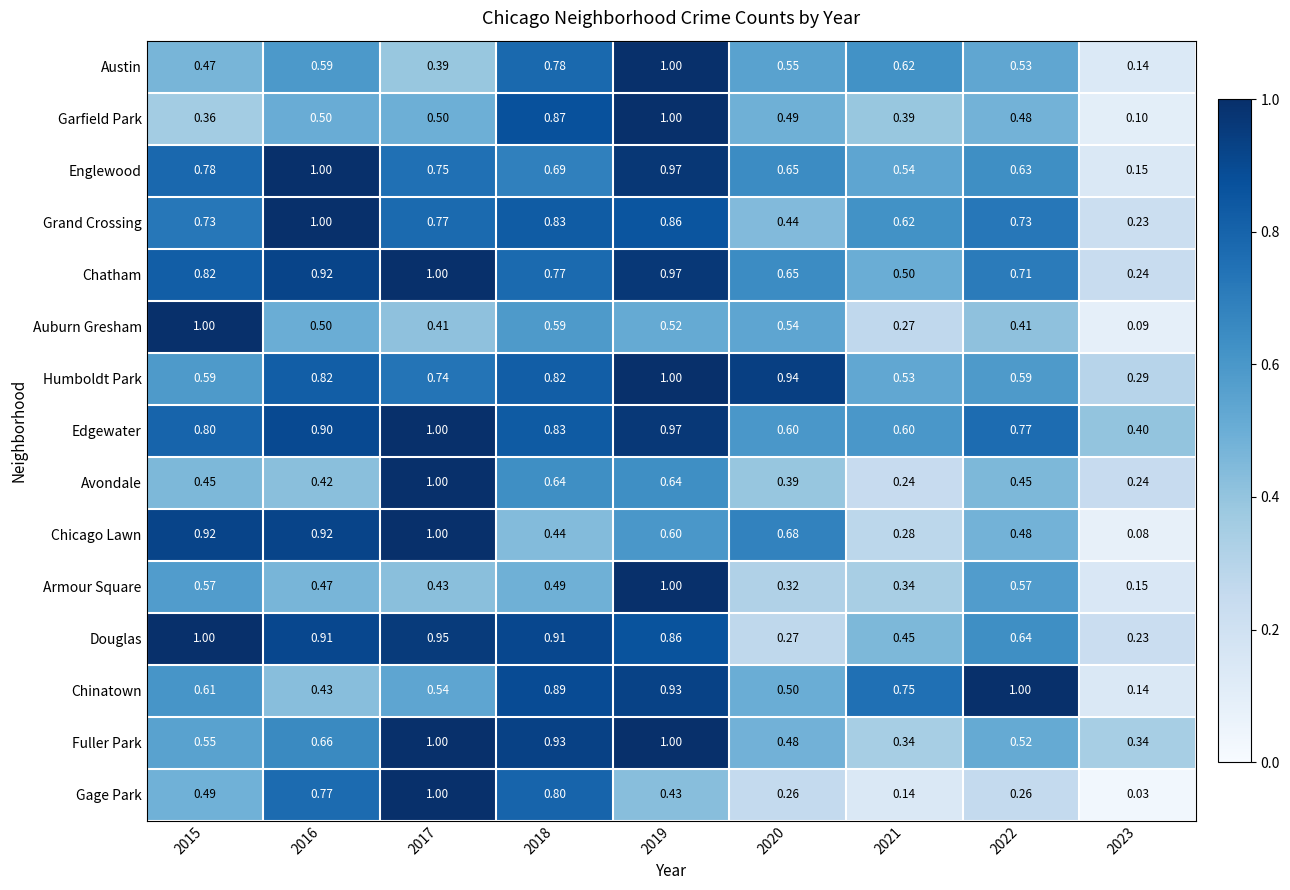

Which series has the widest spread of values?

Gage Park